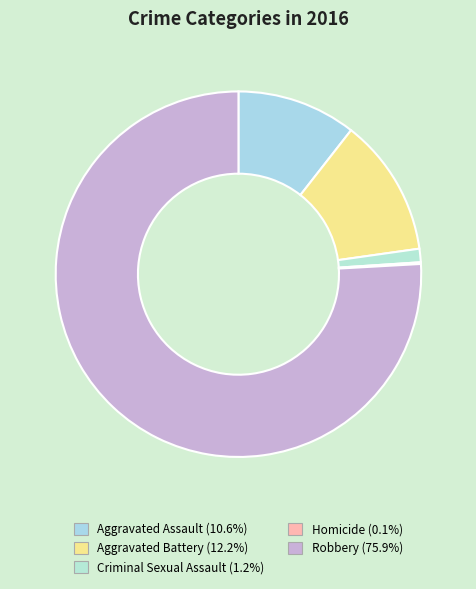

What is the majority slice?

Robbery